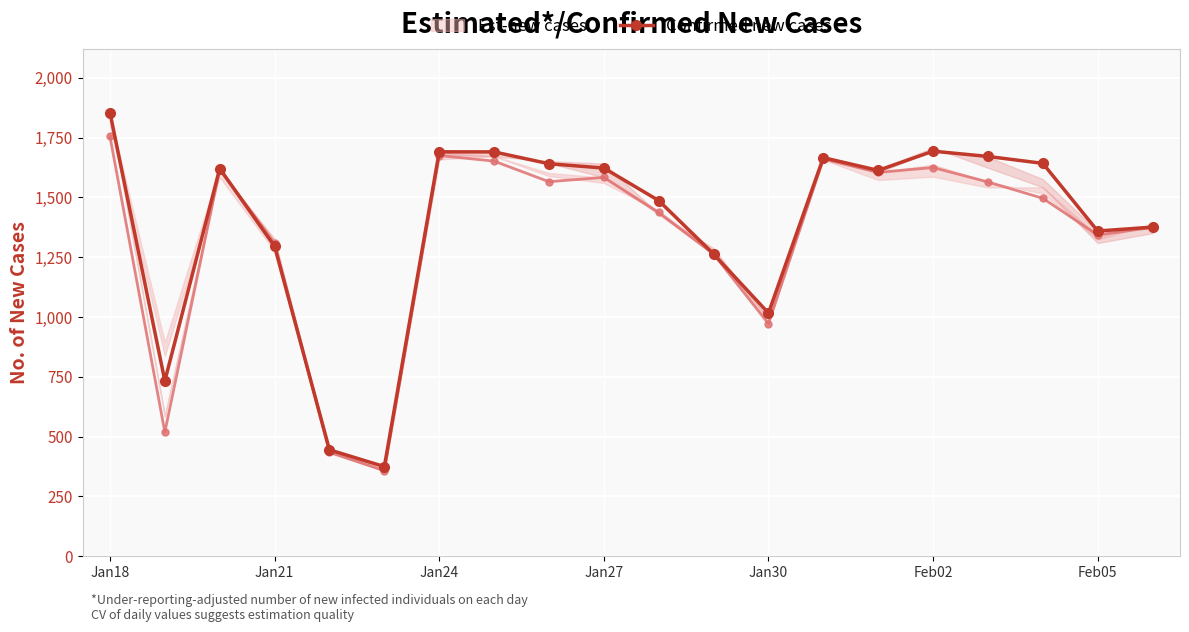

Is this an area chart (filled region under the line)?

No